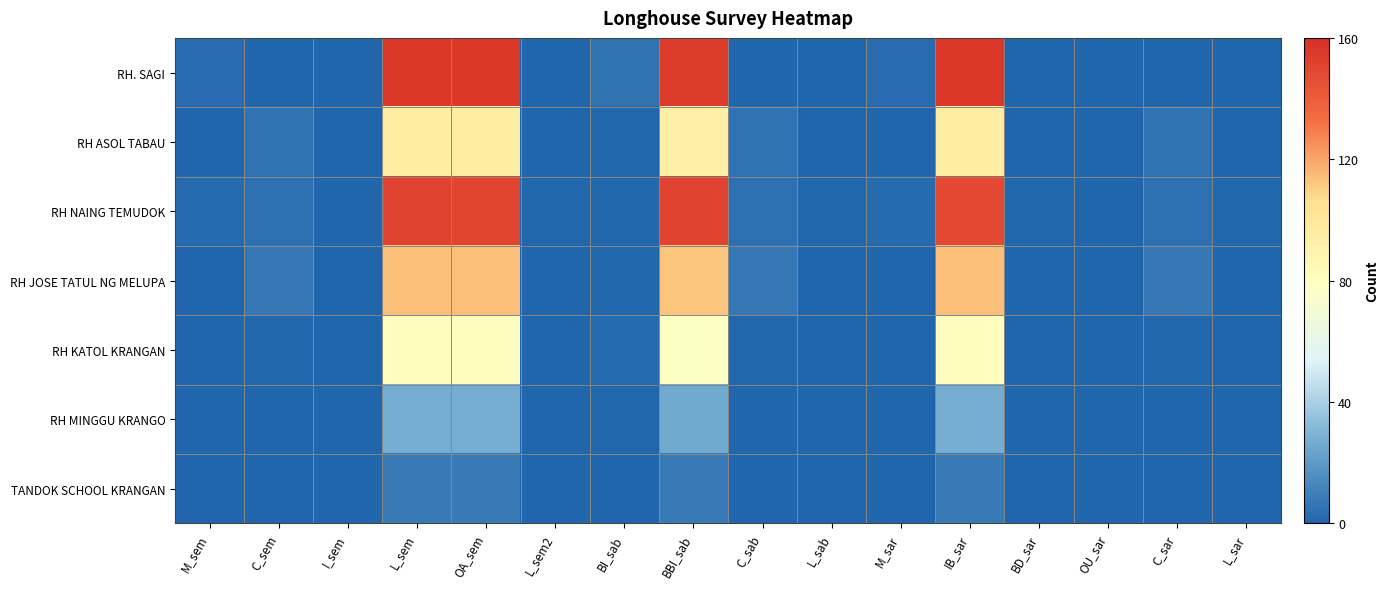

At how many categories does at least one series exceed 149?

4